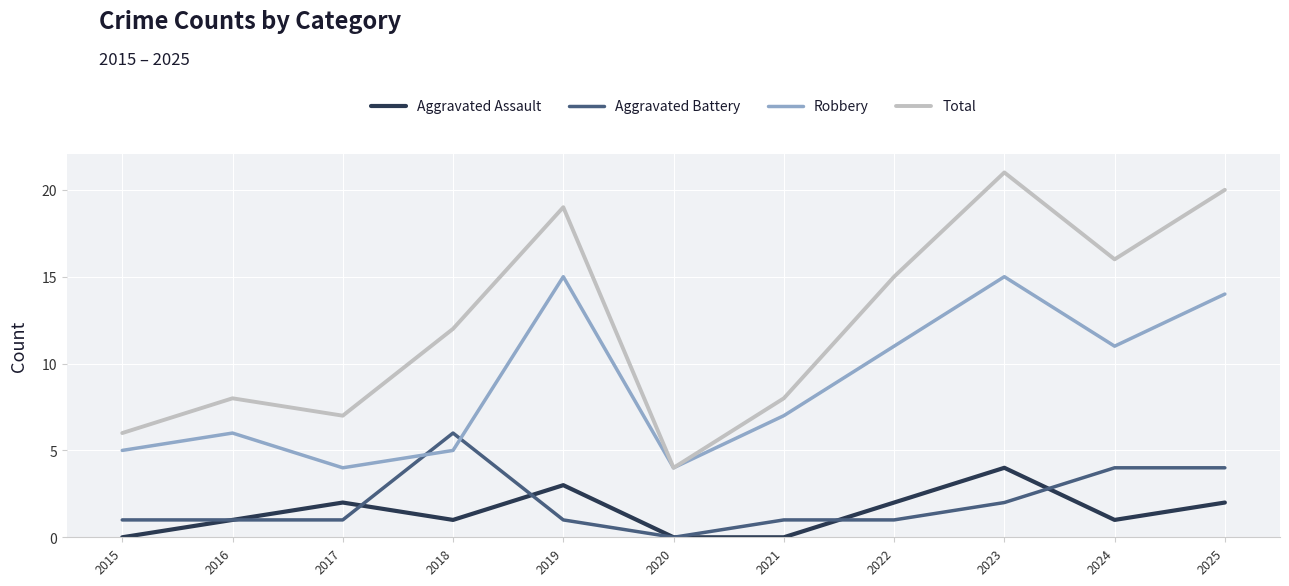

Rank the series at 2021 from highest to lowest value.

Total, Robbery, Aggravated Battery, Aggravated Assault